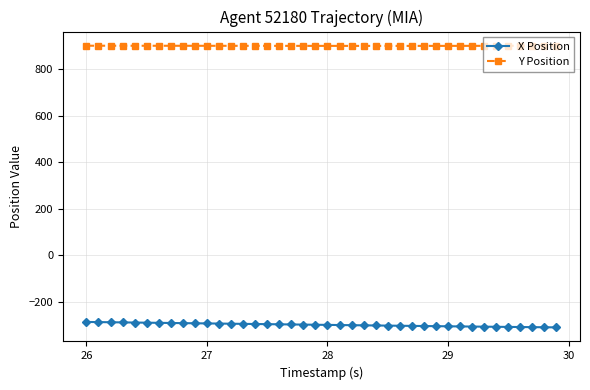

What is the difference between the second highest and minimum values in the Y Position series?

0.9